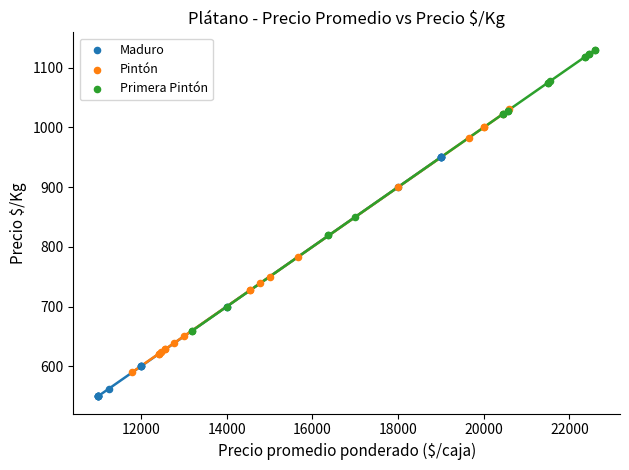

Which series has the largest Y range (max minus min)?

Primera Pintón